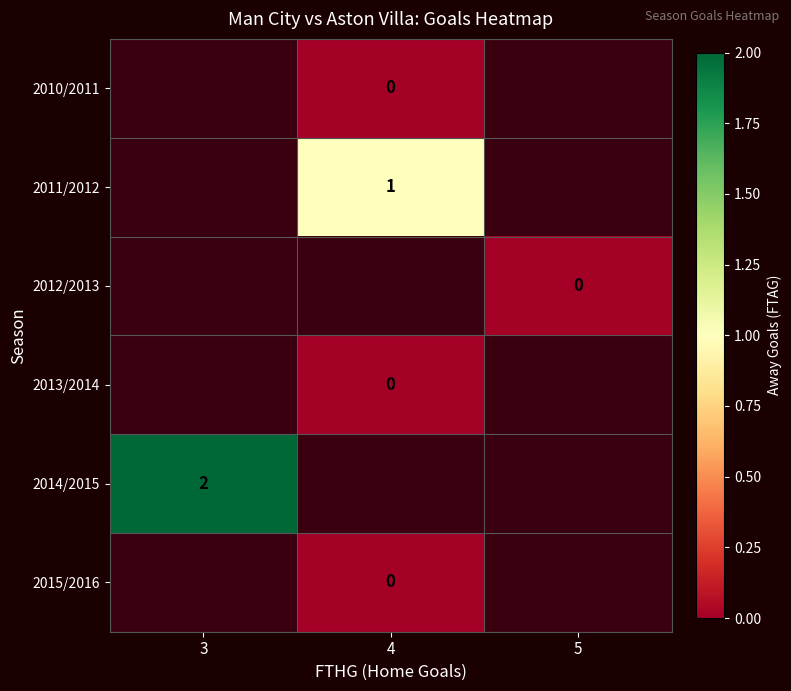

What is the spread (max minus min) of values at 4?

1.0